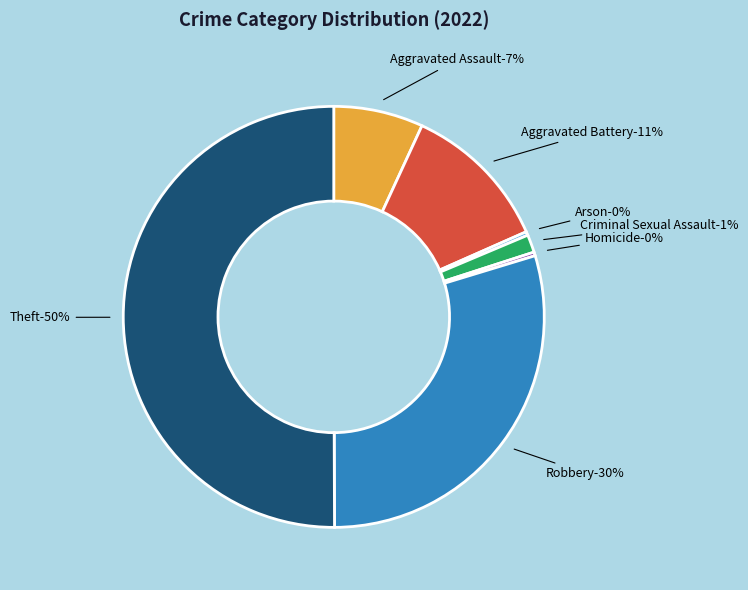

Is it true that Aggravated Battery is 11% of the pie?

True